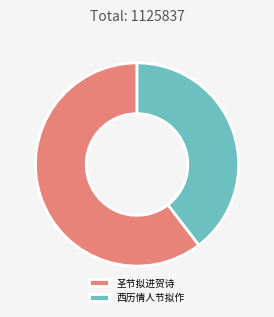

Which slice is the largest?

圣节拟进贺诗